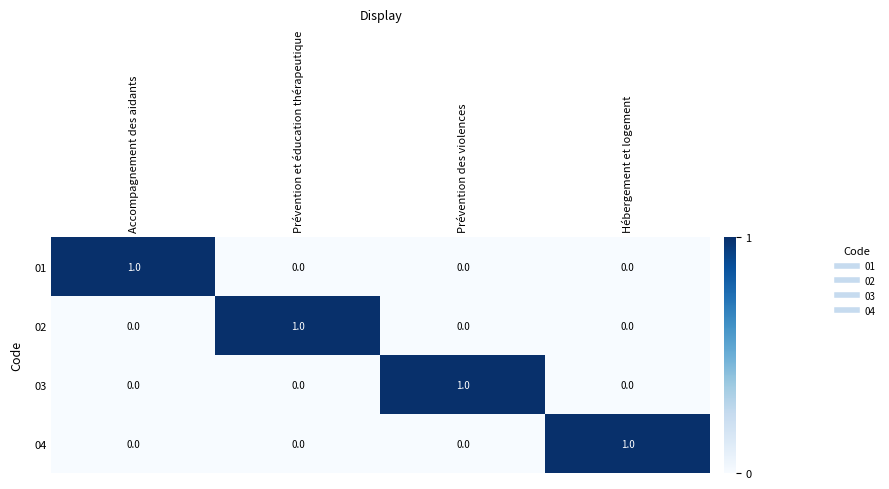

Count the 04 values in the range 0 to 1.

4